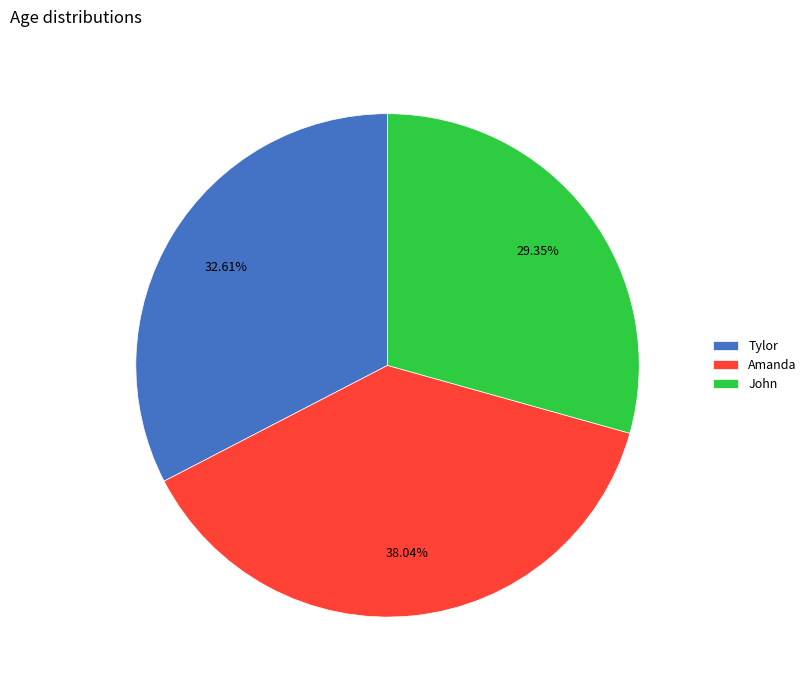

Which has a higher value, John or Amanda?

Amanda